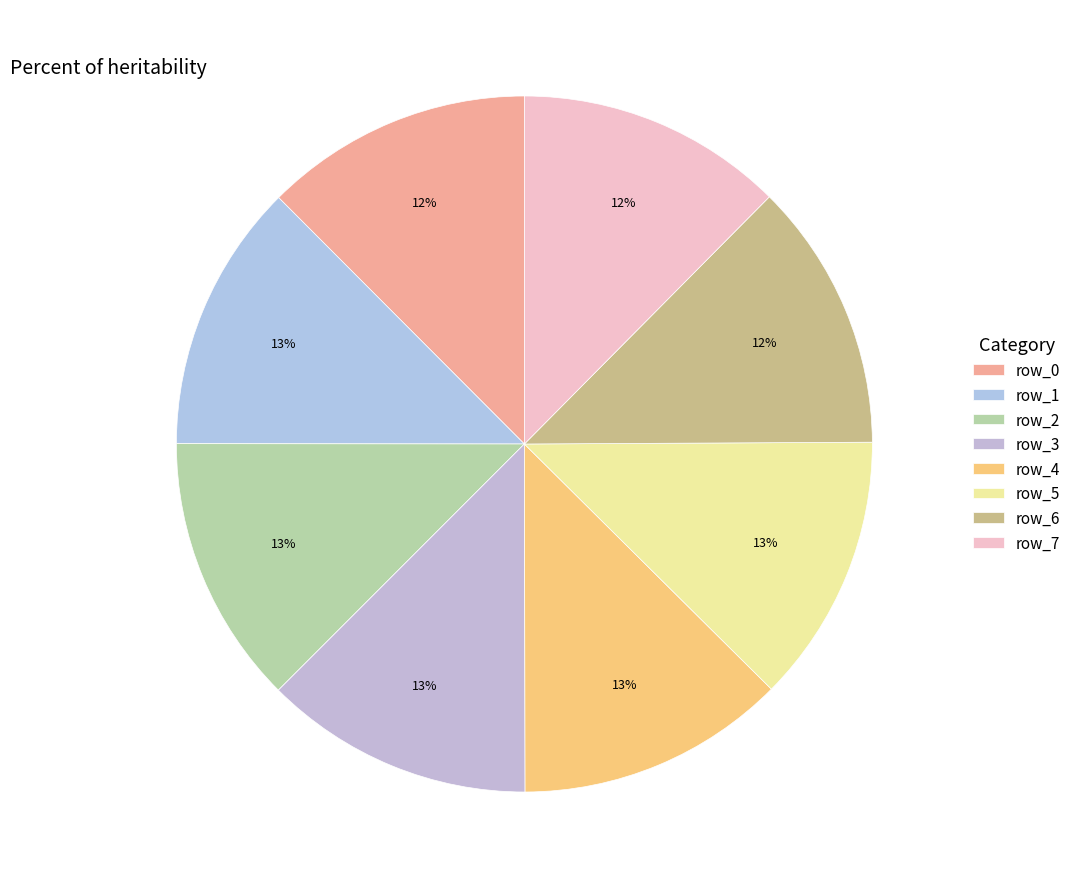

Does any single category account for the majority?

No